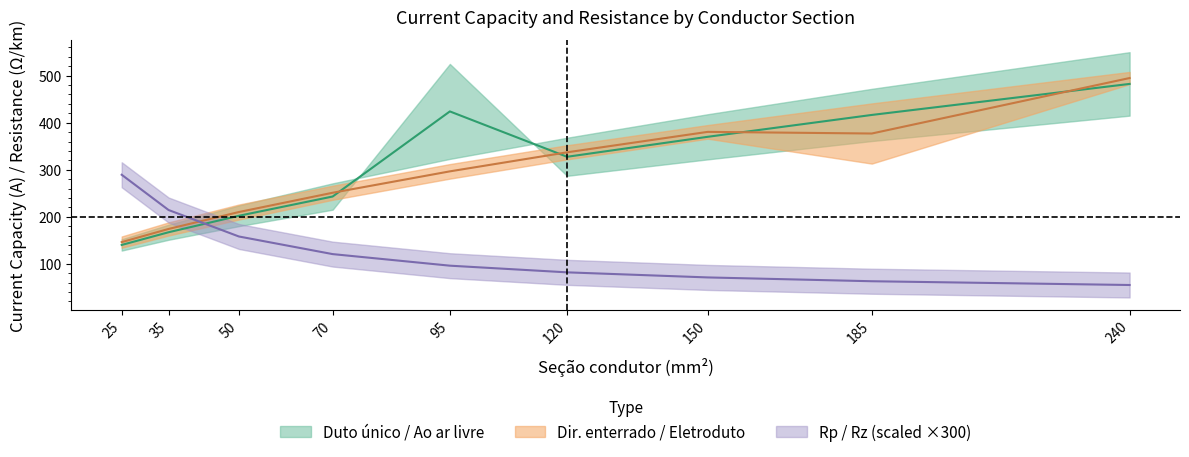

Which series changed the most between 120 and 150?

Ao ar livre